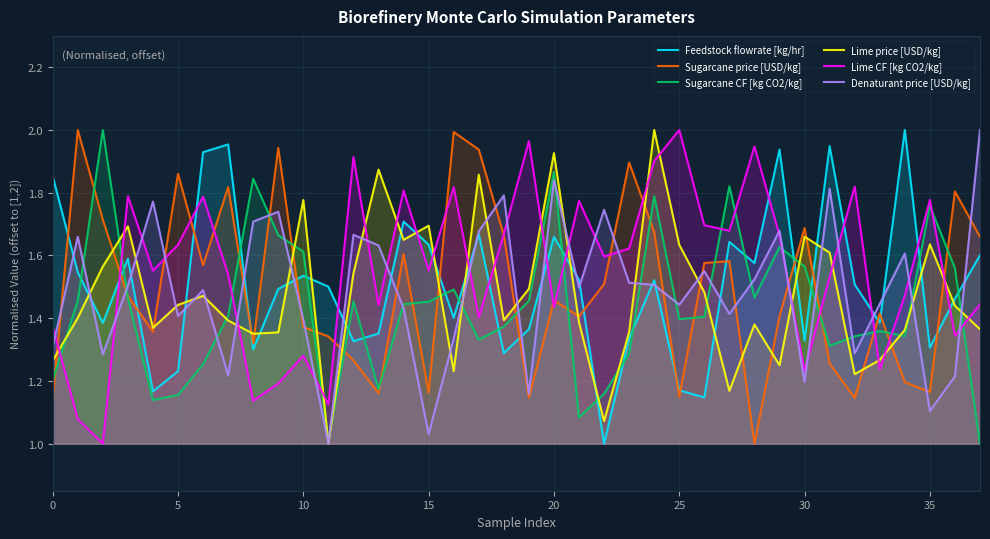

The value of Feedstock flowrate [kg/hr] at 17 is 1.7. True or false?

True